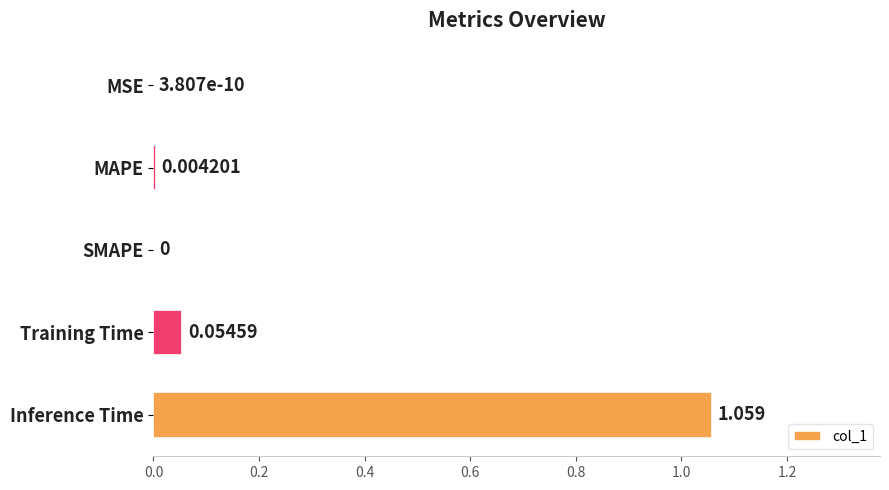

Which category has the highest value across all series?

Inference Time